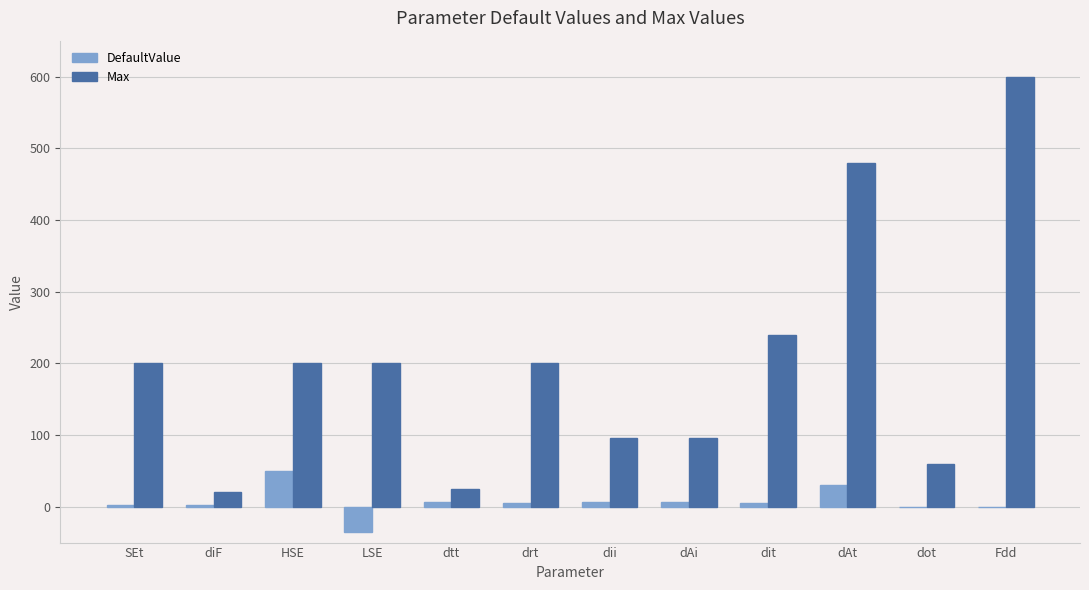

True or false: Max has a value of 328 at HSE.

False